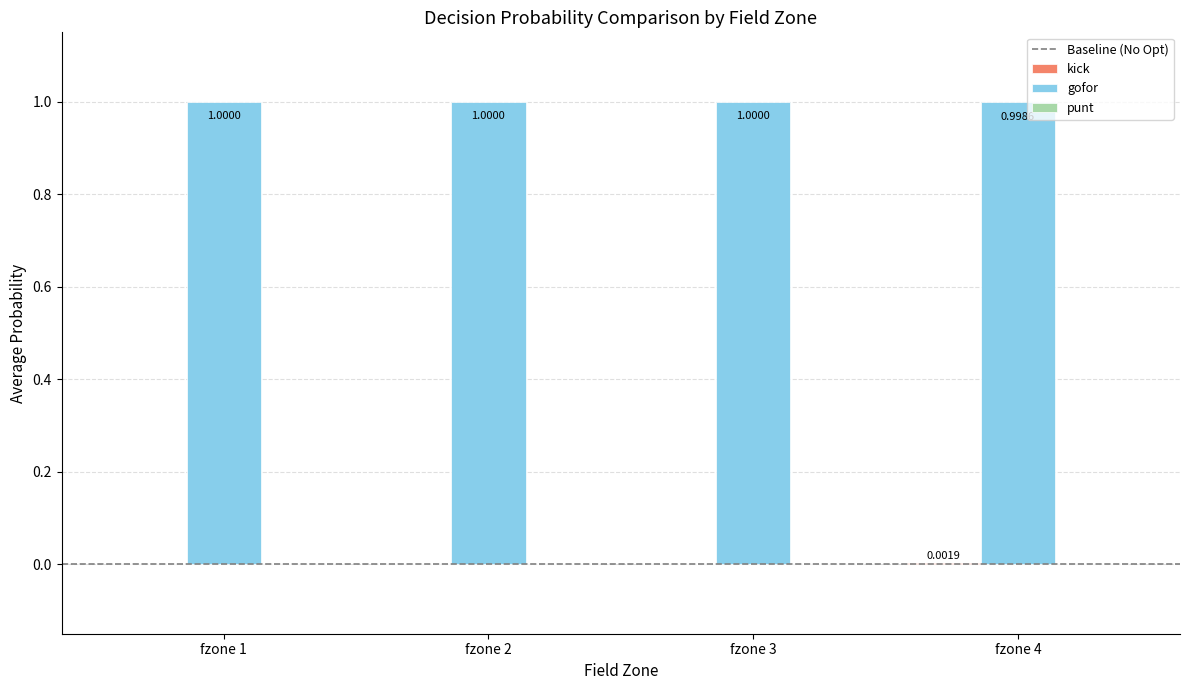

What is the total value across all series at fzone 1?

1.0